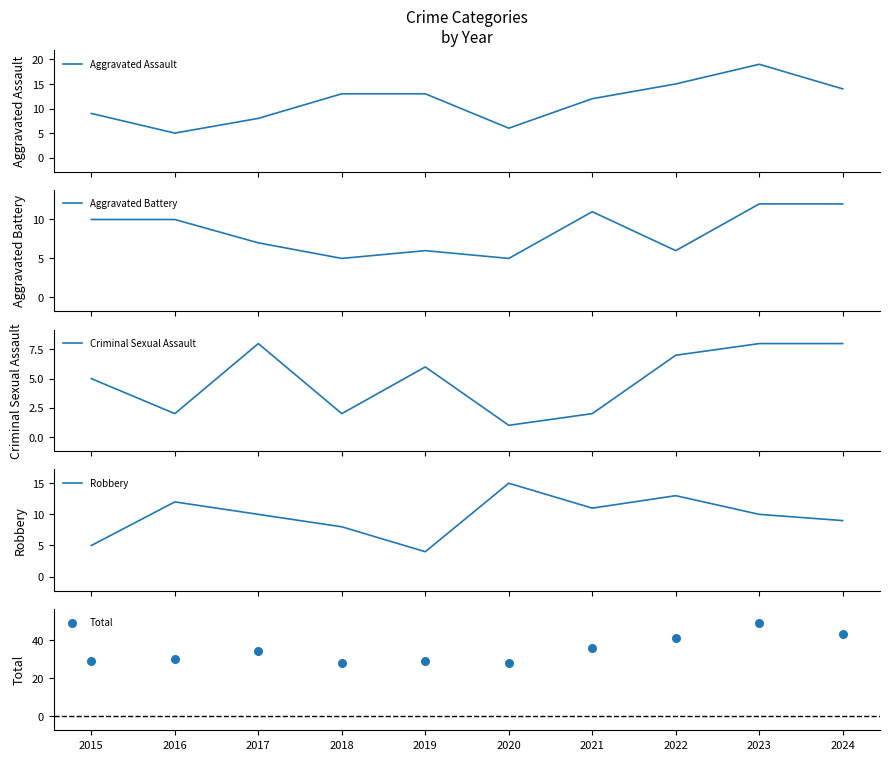

What is the total value across all series at 2017?

67